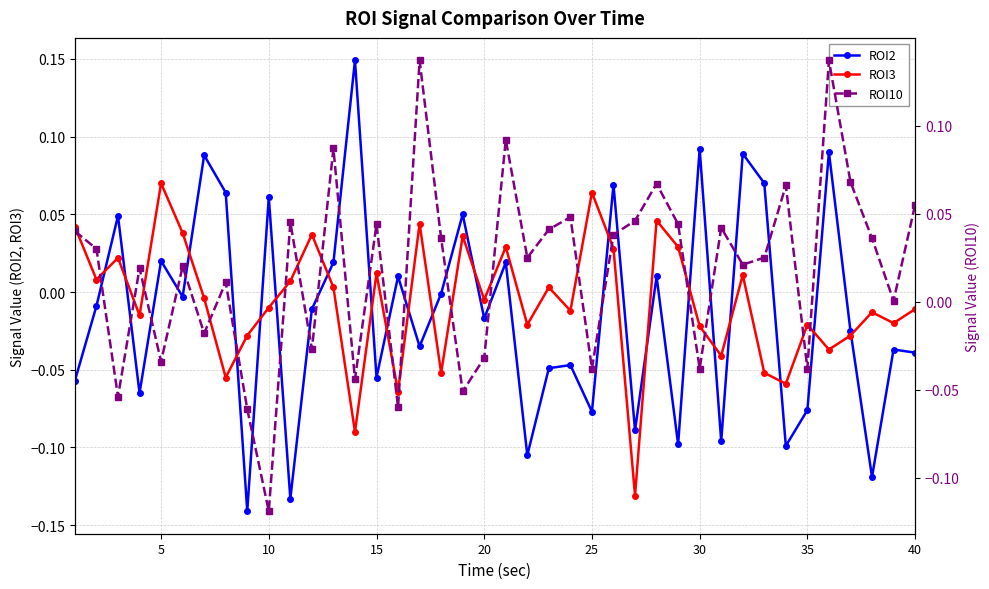

True or false: ROI3 has more than 0 interior local peaks.

True